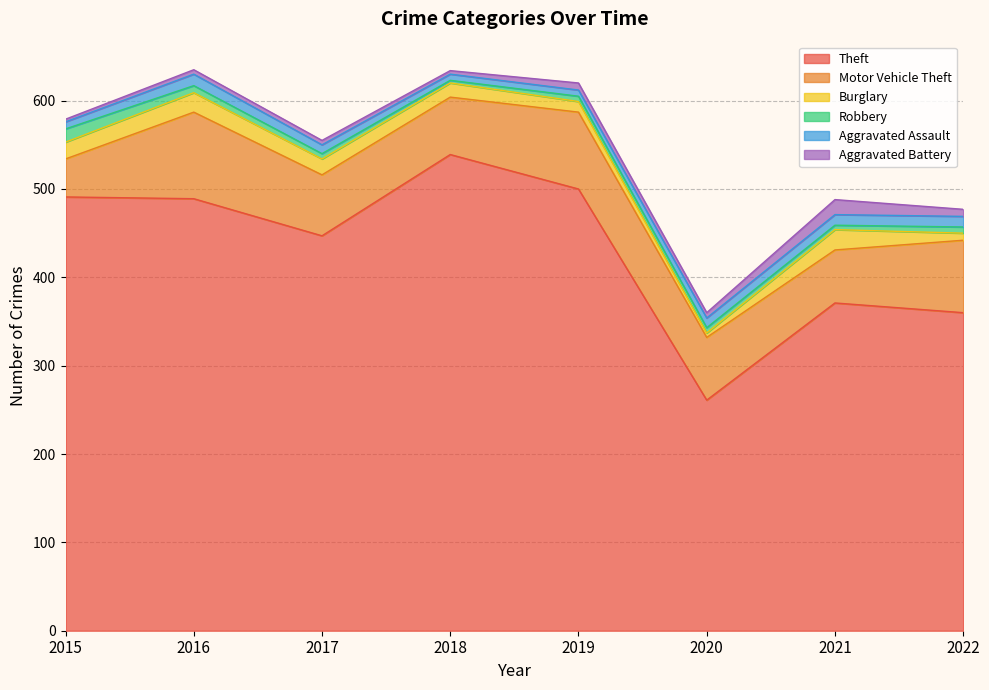

What is the greatest value displayed?

539